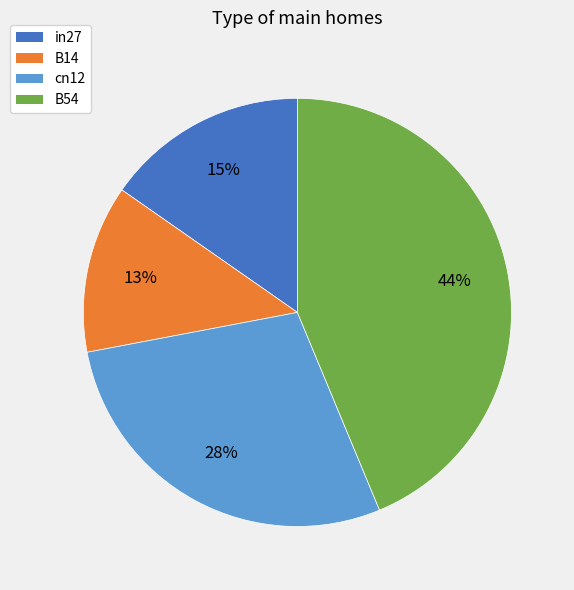

To the nearest percent, what is the difference between the largest and smallest slice percentages?

31%